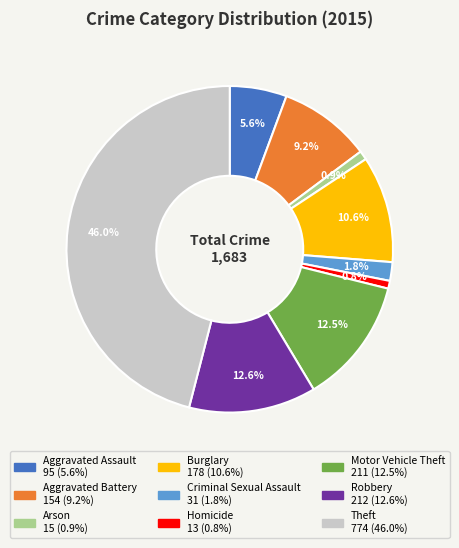

How many segments does this pie chart have?

9